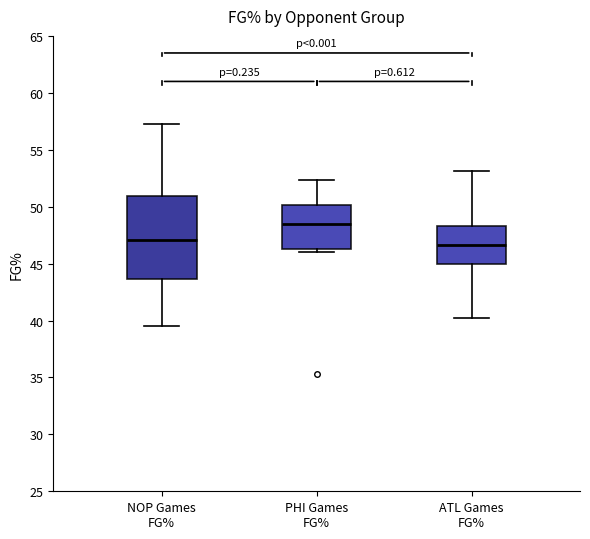

Which box is the tallest, from its lower edge to its upper edge?

NOP Games FG%